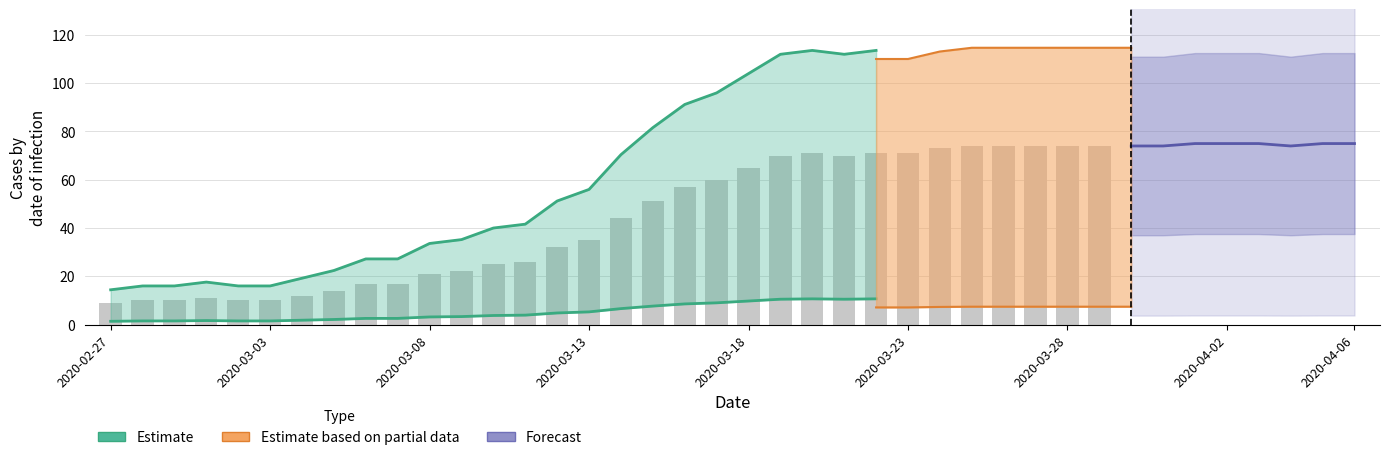

How many data points does each series have?

25